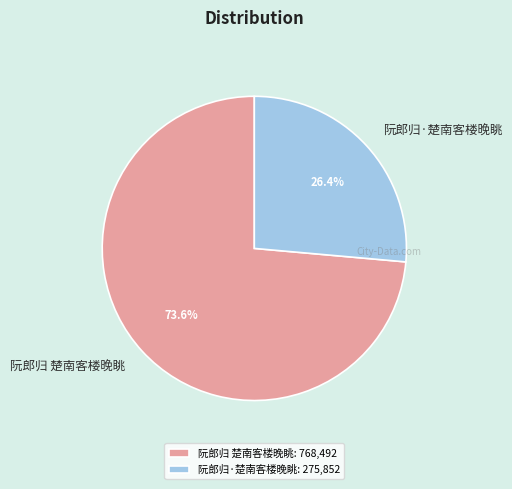

To the nearest percent, what portion does 阮郎归 楚南客楼晚眺 represent?

74%